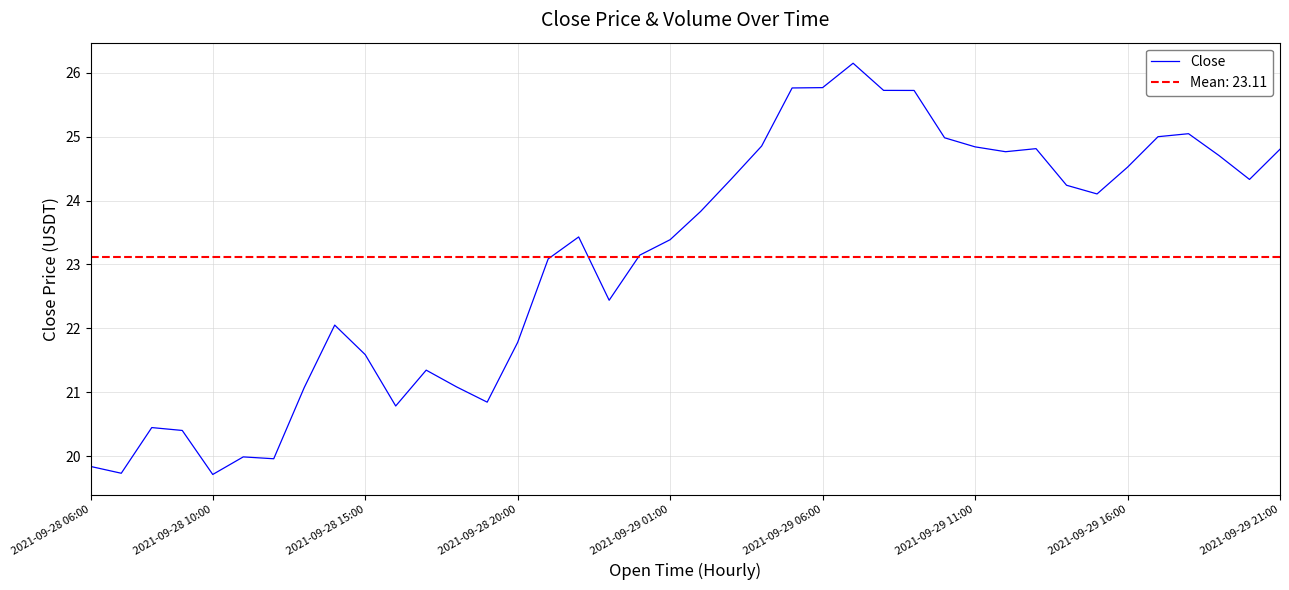

True or false: there are more than 1 points higher than both neighbors.

True